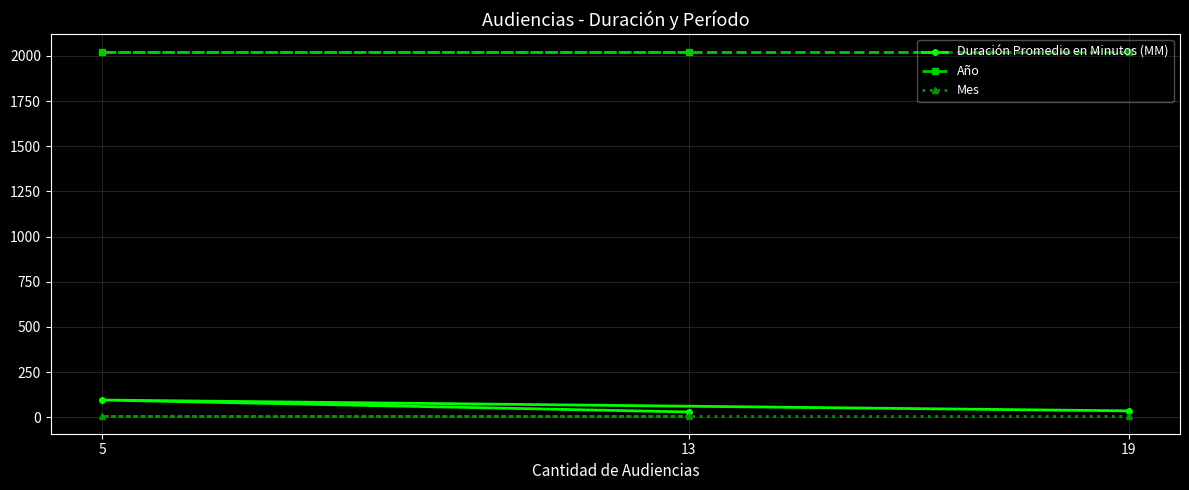

Which series changed the most between 19 and 13?

Duración Promedio en Minutos (MM)